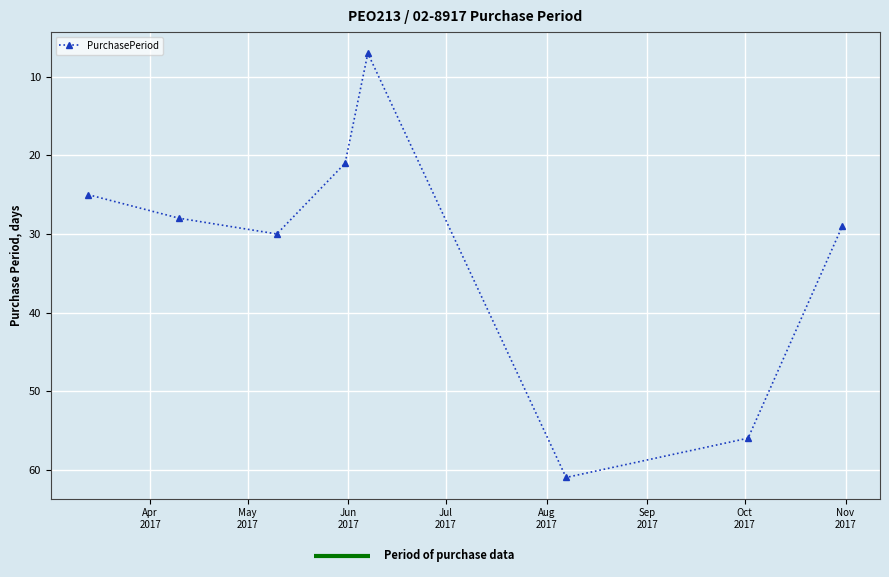

True or false: the data has more than 2 interior local peaks.

False